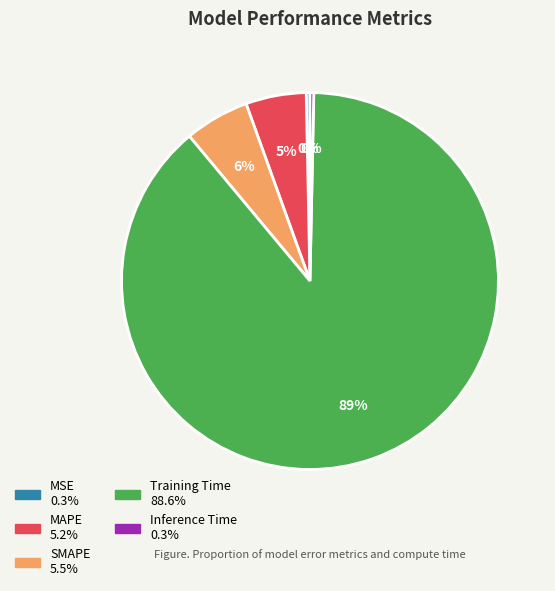

Combined, do Inference Time and Training Time account for over 50%?

Yes